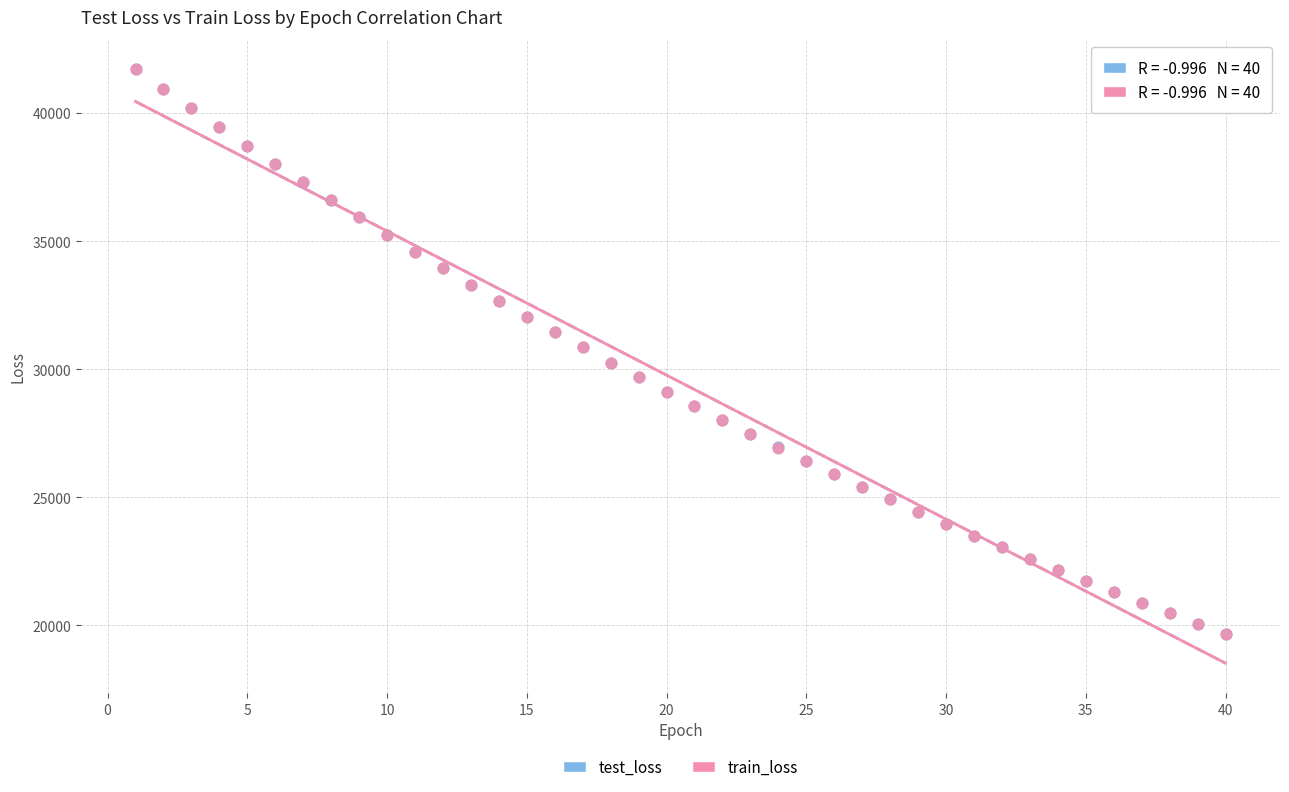

Which series has the widest spread of Y values?

test_loss